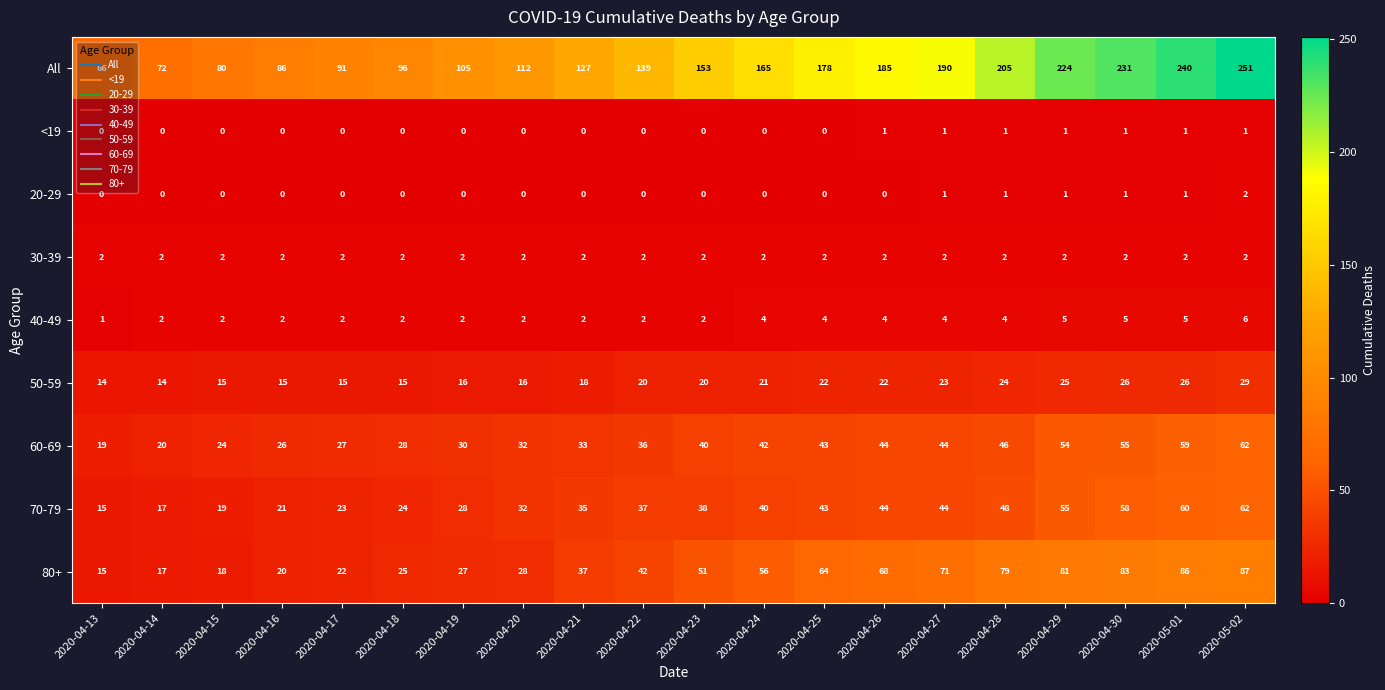

The value of 20-29 at 2020-04-19 is 0. True or false?

True